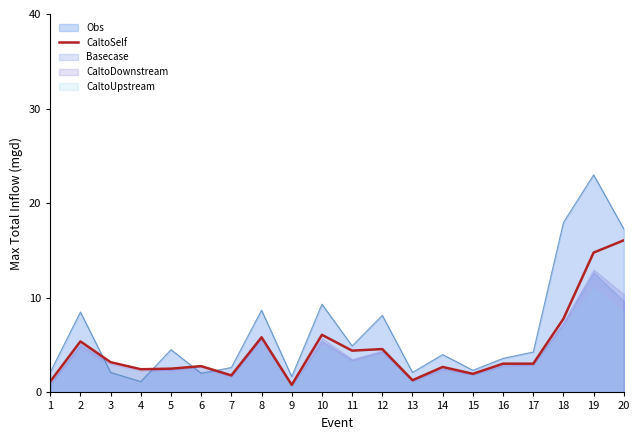

Is it true that CaltoSelf equals 4.4 at 11?

True